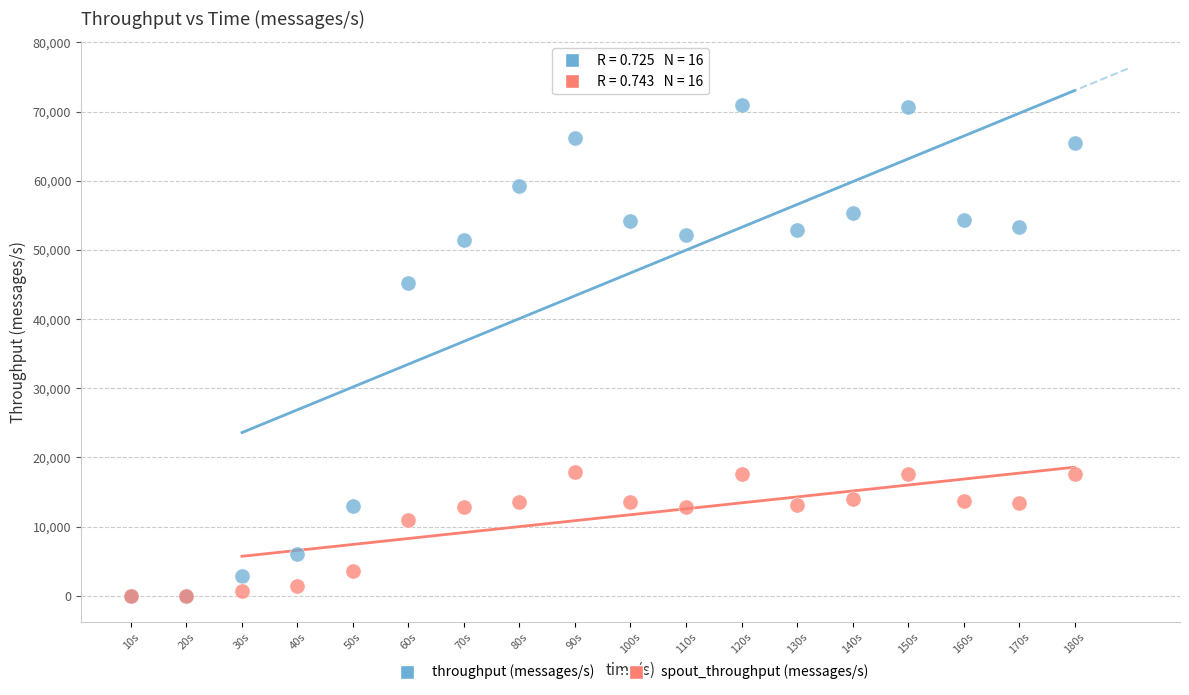

In the spout_throughput (messages/s) series, what Y value is closest to 8935?

10932